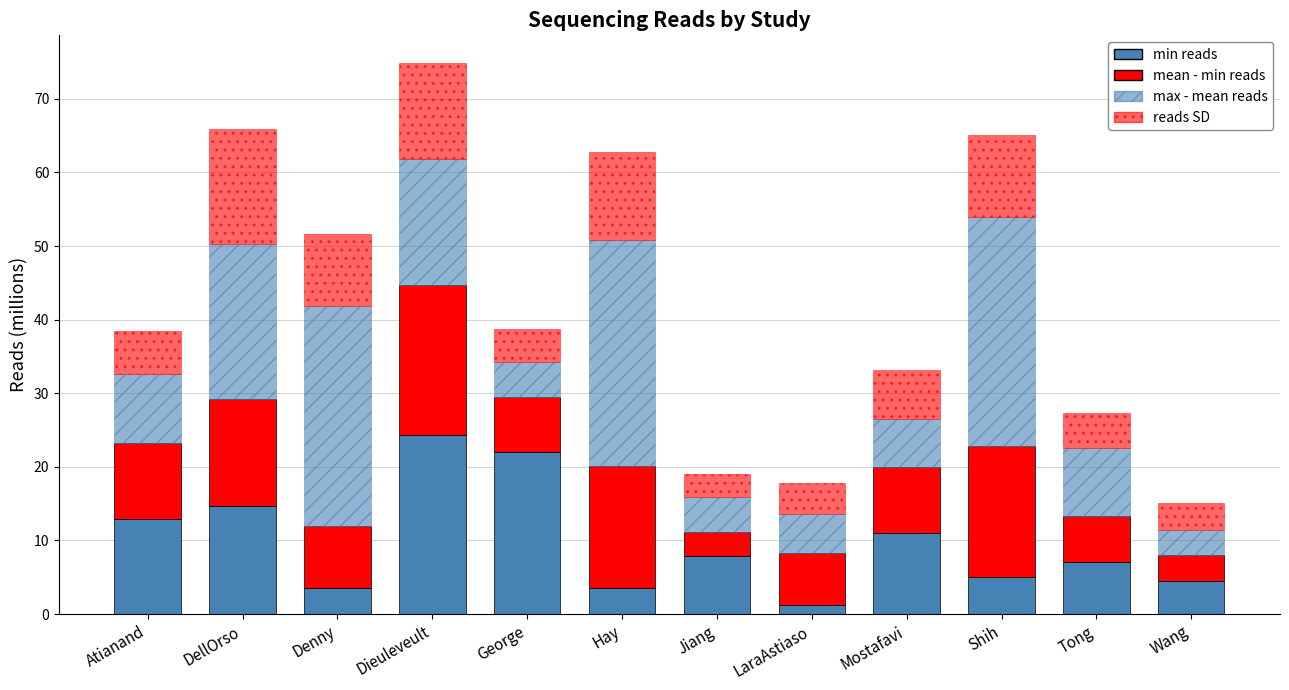

How many categories are shown in the chart?

12